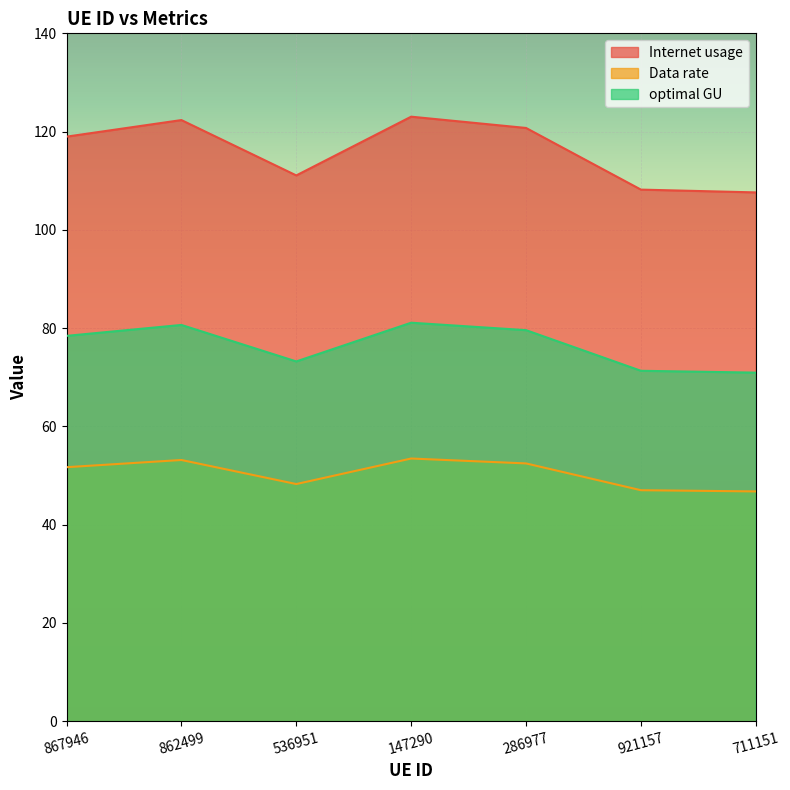

The value of optimal GU at 862499 is 119.8. True or false?

False